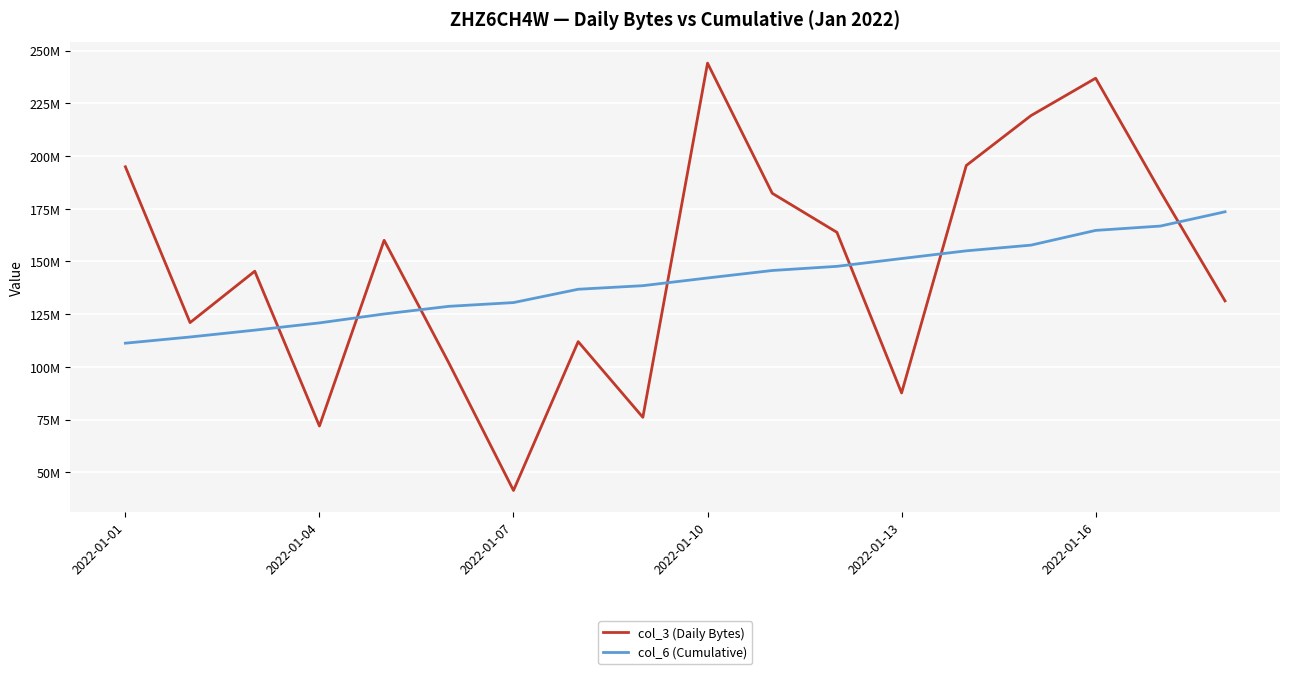

At which category does the chart reach its minimum across all series?

2022-01-07